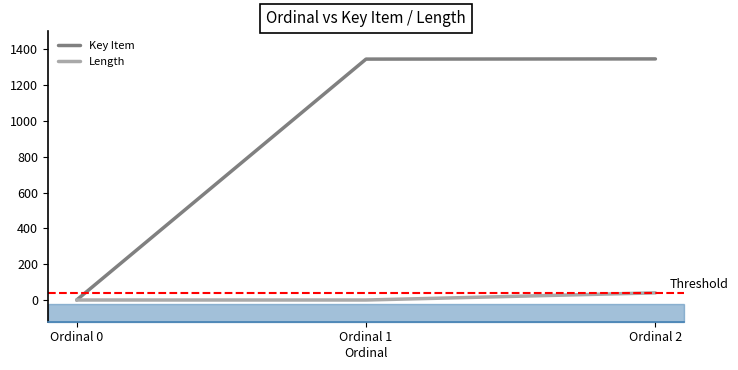

Which series has the largest range (max minus min)?

Key Item